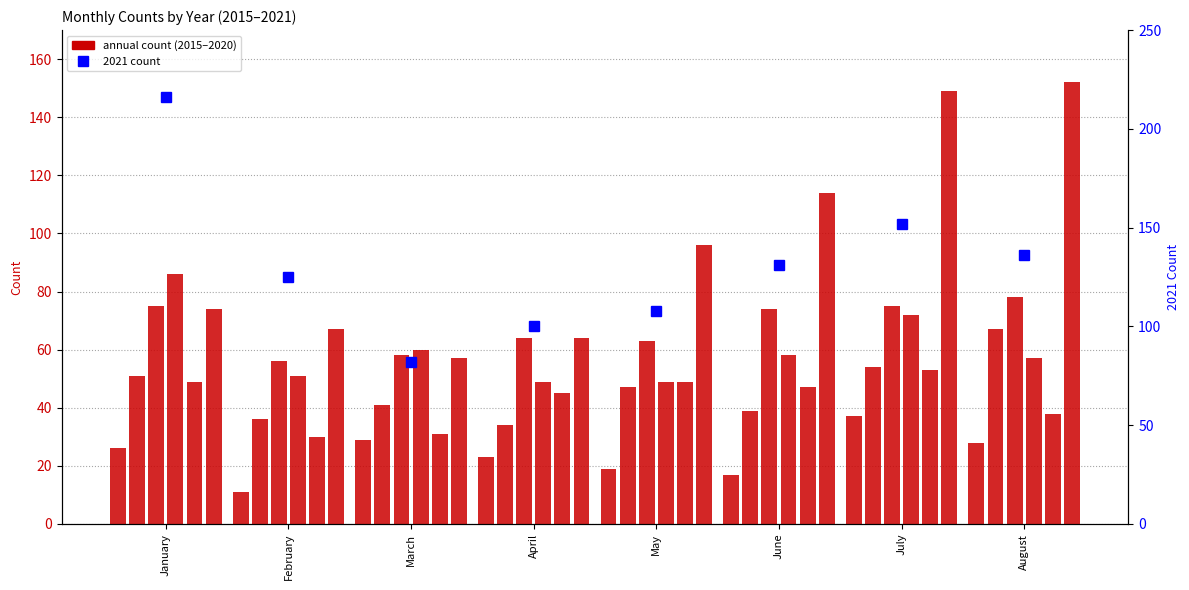

The value at May is 108. True or false?

True